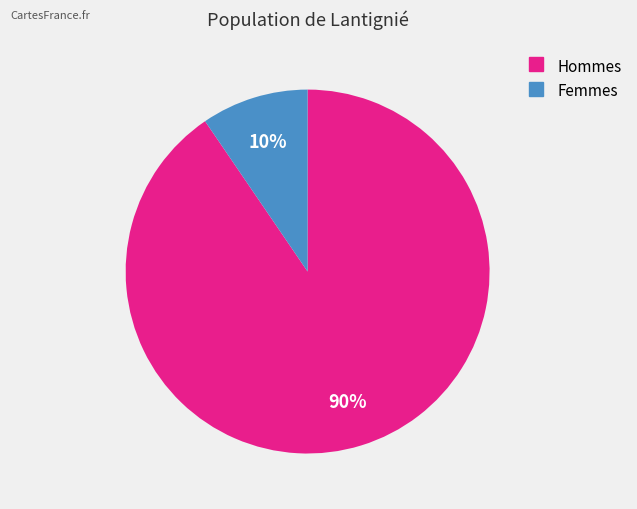

Is there a majority slice in this chart?

Yes